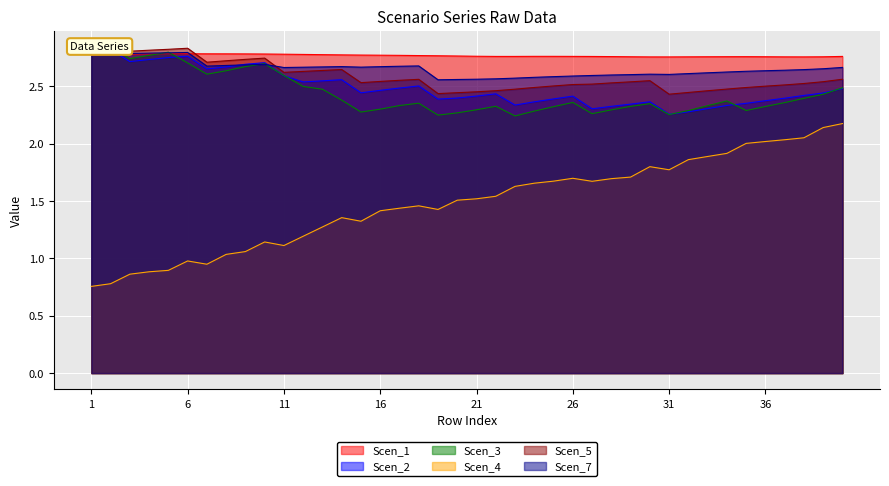

The Scen_3 series shows 2.3 at 25. True or false?

True